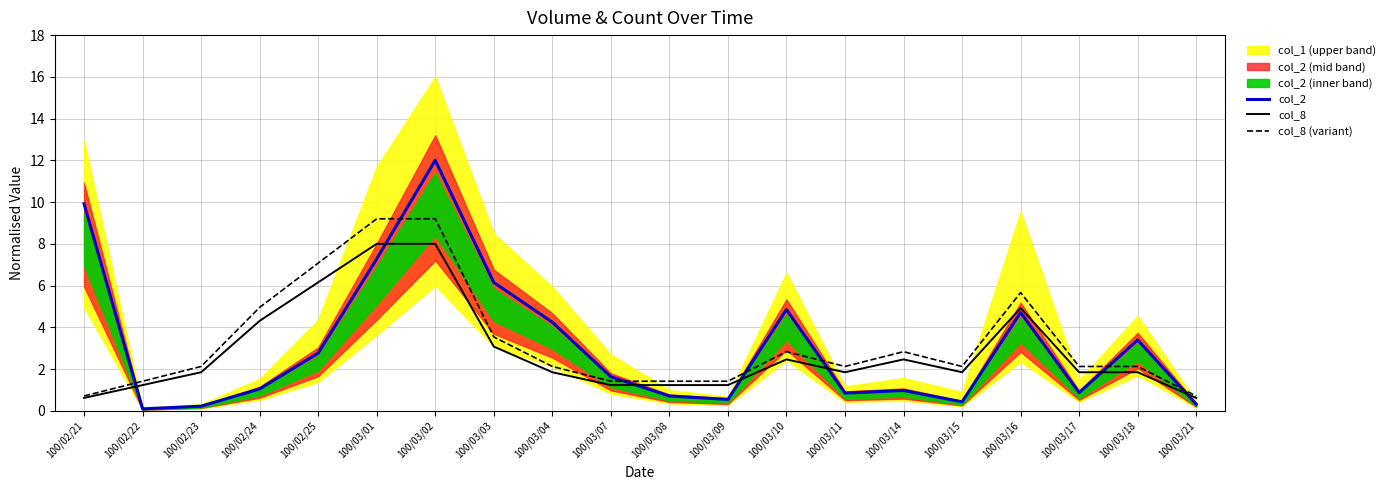

What is the difference between the second highest and minimum values in the col_8 (variant) series?

8.5